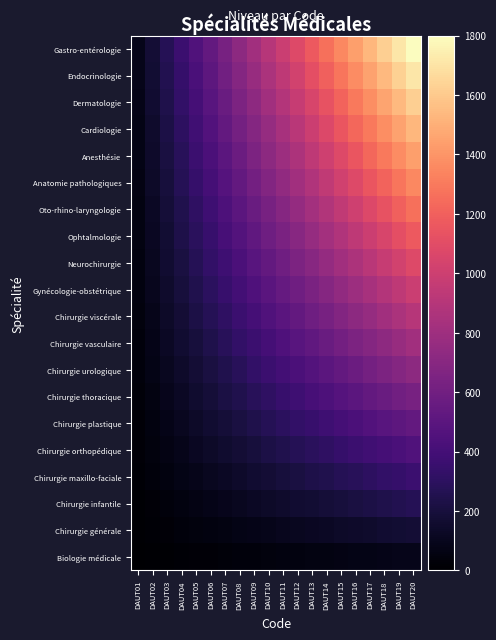

Reading left to right, transcribe all the data shown in this chart.

Biologie médicale: DAUT01=4.5	DAUT02=9.0	DAUT03=13.5	DAUT04=18.0	DAUT05=22.5	DAUT06=27.0	DAUT07=31.5	DAUT08=36.0	DAUT09=40.5	DAUT10=45.0	DAUT11=49.5	DAUT12=54.0	DAUT13=58.5	DAUT14=63.0	DAUT15=67.5	DAUT16=72.0	DAUT17=76.5	DAUT18=81.0	DAUT19=85.5	DAUT20=90.0
Chirurgie générale: DAUT01=9.0	DAUT02=18.0	DAUT03=27.0	DAUT04=36.0	DAUT05=45.0	DAUT06=54.0	DAUT07=63.0	DAUT08=72.0	DAUT09=81.0	DAUT10=90.0	DAUT11=99.0	DAUT12=108.0	DAUT13=117.0	DAUT14=126.0	DAUT15=135.0	DAUT16=144.0	DAUT17=153.0	DAUT18=162.0	DAUT19=171.0	DAUT20=180.0
Chirurgie infantile: DAUT01=13.5	DAUT02=27.0	DAUT03=40.5	DAUT04=54.0	DAUT05=67.5	DAUT06=81.0	DAUT07=94.5	DAUT08=108.0	DAUT09=121.5	DAUT10=135.0	DAUT11=148.5	DAUT12=162.0	DAUT13=175.5	DAUT14=189.0	DAUT15=202.5	DAUT16=216.0	DAUT17=229.5	DAUT18=243.0	DAUT19=256.5	DAUT20=270.0
Chirurgie maxillo-faciale: DAUT01=18.0	DAUT02=36.0	DAUT03=54.0	DAUT04=72.0	DAUT05=90.0	DAUT06=108.0	DAUT07=126.0	DAUT08=144.0	DAUT09=162.0	DAUT10=180.0	DAUT11=198.0	DAUT12=216.0	DAUT13=234.0	DAUT14=252.0	DAUT15=270.0	DAUT16=288.0	DAUT17=306.0	DAUT18=324.0	DAUT19=342.0	DAUT20=360.0
Chirurgie orthopédique: DAUT01=22.5	DAUT02=45.0	DAUT03=67.5	DAUT04=90.0	DAUT05=112.5	DAUT06=135.0	DAUT07=157.5	DAUT08=180.0	DAUT09=202.5	DAUT10=225.0	DAUT11=247.5	DAUT12=270.0	DAUT13=292.5	DAUT14=315.0	DAUT15=337.5	DAUT16=360.0	DAUT17=382.5	DAUT18=405.0	DAUT19=427.5	DAUT20=450.0
Chirurgie plastique: DAUT01=27.0	DAUT02=54.0	DAUT03=81.0	DAUT04=108.0	DAUT05=135.0	DAUT06=162.0	DAUT07=189.0	DAUT08=216.0	DAUT09=243.0	DAUT10=270.0	DAUT11=297.0	DAUT12=324.0	DAUT13=351.0	DAUT14=378.0	DAUT15=405.0	DAUT16=432.0	DAUT17=459.0	DAUT18=486.0	DAUT19=513.0	DAUT20=540.0
Chirurgie thoracique: DAUT01=31.5	DAUT02=63.0	DAUT03=94.5	DAUT04=126.0	DAUT05=157.5	DAUT06=189.0	DAUT07=220.5	DAUT08=252.0	DAUT09=283.5	DAUT10=315.0	DAUT11=346.5	DAUT12=378.0	DAUT13=409.5	DAUT14=441.0	DAUT15=472.5	DAUT16=504.0	DAUT17=535.5	DAUT18=567.0	DAUT19=598.5	DAUT20=630.0
Chirurgie urologique: DAUT01=36.0	DAUT02=72.0	DAUT03=108.0	DAUT04=144.0	DAUT05=180.0	DAUT06=216.0	DAUT07=252.0	DAUT08=288.0	DAUT09=324.0	DAUT10=360.0	DAUT11=396.0	DAUT12=432.0	DAUT13=468.0	DAUT14=504.0	DAUT15=540.0	DAUT16=576.0	DAUT17=612.0	DAUT18=648.0	DAUT19=684.0	DAUT20=720.0
Chirurgie vasculaire: DAUT01=40.5	DAUT02=81.0	DAUT03=121.5	DAUT04=162.0	DAUT05=202.5	DAUT06=243.0	DAUT07=283.5	DAUT08=324.0	DAUT09=364.5	DAUT10=405.0	DAUT11=445.5	DAUT12=486.0	DAUT13=526.5	DAUT14=567.0	DAUT15=607.5	DAUT16=648.0	DAUT17=688.5	DAUT18=729.0	DAUT19=769.5	DAUT20=810.0
Chirurgie viscérale: DAUT01=45.0	DAUT02=90.0	DAUT03=135.0	DAUT04=180.0	DAUT05=225.0	DAUT06=270.0	DAUT07=315.0	DAUT08=360.0	DAUT09=405.0	DAUT10=450.0	DAUT11=495.0	DAUT12=540.0	DAUT13=585.0	DAUT14=630.0	DAUT15=675.0	DAUT16=720.0	DAUT17=765.0	DAUT18=810.0	DAUT19=855.0	DAUT20=900.0
Gynécologie-obstétrique: DAUT01=49.5	DAUT02=99.0	DAUT03=148.5	DAUT04=198.0	DAUT05=247.5	DAUT06=297.0	DAUT07=346.5	DAUT08=396.0	DAUT09=445.5	DAUT10=495.0	DAUT11=544.5	DAUT12=594.0	DAUT13=643.5	DAUT14=693.0	DAUT15=742.5	DAUT16=792.0	DAUT17=841.5	DAUT18=891.0	DAUT19=940.5	DAUT20=990.0
Neurochirurgie: DAUT01=54.0	DAUT02=108.0	DAUT03=162.0	DAUT04=216.0	DAUT05=270.0	DAUT06=324.0	DAUT07=378.0	DAUT08=432.0	DAUT09=486.0	DAUT10=540.0	DAUT11=594.0	DAUT12=648.0	DAUT13=702.0	DAUT14=756.0	DAUT15=810.0	DAUT16=864.0	DAUT17=918.0	DAUT18=972.0	DAUT19=1026.0	DAUT20=1080.0
Ophtalmologie: DAUT01=58.5	DAUT02=117.0	DAUT03=175.5	DAUT04=234.0	DAUT05=292.5	DAUT06=351.0	DAUT07=409.5	DAUT08=468.0	DAUT09=526.5	DAUT10=585.0	DAUT11=643.5	DAUT12=702.0	DAUT13=760.5	DAUT14=819.0	DAUT15=877.5	DAUT16=936.0	DAUT17=994.5	DAUT18=1053.0	DAUT19=1111.5	DAUT20=1170.0
Oto-rhino-laryngologie: DAUT01=63.0	DAUT02=126.0	DAUT03=189.0	DAUT04=252.0	DAUT05=315.0	DAUT06=378.0	DAUT07=441.0	DAUT08=504.0	DAUT09=567.0	DAUT10=630.0	DAUT11=693.0	DAUT12=756.0	DAUT13=819.0	DAUT14=882.0	DAUT15=945.0	DAUT16=1008.0	DAUT17=1071.0	DAUT18=1134.0	DAUT19=1197.0	DAUT20=1260.0
Anatomie pathologiques: DAUT01=67.5	DAUT02=135.0	DAUT03=202.5	DAUT04=270.0	DAUT05=337.5	DAUT06=405.0	DAUT07=472.5	DAUT08=540.0	DAUT09=607.5	DAUT10=675.0	DAUT11=742.5	DAUT12=810.0	DAUT13=877.5	DAUT14=945.0	DAUT15=1012.5	DAUT16=1080.0	DAUT17=1147.5	DAUT18=1215.0	DAUT19=1282.5	DAUT20=1350.0
Anesthésie: DAUT01=72.0	DAUT02=144.0	DAUT03=216.0	DAUT04=288.0	DAUT05=360.0	DAUT06=432.0	DAUT07=504.0	DAUT08=576.0	DAUT09=648.0	DAUT10=720.0	DAUT11=792.0	DAUT12=864.0	DAUT13=936.0	DAUT14=1008.0	DAUT15=1080.0	DAUT16=1152.0	DAUT17=1224.0	DAUT18=1296.0	DAUT19=1368.0	DAUT20=1440.0
Cardiologie: DAUT01=76.5	DAUT02=153.0	DAUT03=229.5	DAUT04=306.0	DAUT05=382.5	DAUT06=459.0	DAUT07=535.5	DAUT08=612.0	DAUT09=688.5	DAUT10=765.0	DAUT11=841.5	DAUT12=918.0	DAUT13=994.5	DAUT14=1071.0	DAUT15=1147.5	DAUT16=1224.0	DAUT17=1300.5	DAUT18=1377.0	DAUT19=1453.5	DAUT20=1530.0
Dermatologie: DAUT01=81.0	DAUT02=162.0	DAUT03=243.0	DAUT04=324.0	DAUT05=405.0	DAUT06=486.0	DAUT07=567.0	DAUT08=648.0	DAUT09=729.0	DAUT10=810.0	DAUT11=891.0	DAUT12=972.0	DAUT13=1053.0	DAUT14=1134.0	DAUT15=1215.0	DAUT16=1296.0	DAUT17=1377.0	DAUT18=1458.0	DAUT19=1539.0	DAUT20=1620.0
Endocrinologie: DAUT01=85.5	DAUT02=171.0	DAUT03=256.5	DAUT04=342.0	DAUT05=427.5	DAUT06=513.0	DAUT07=598.5	DAUT08=684.0	DAUT09=769.5	DAUT10=855.0	DAUT11=940.5	DAUT12=1026.0	DAUT13=1111.5	DAUT14=1197.0	DAUT15=1282.5	DAUT16=1368.0	DAUT17=1453.5	DAUT18=1539.0	DAUT19=1624.5	DAUT20=1710.0
Gastro-entérologie: DAUT01=90.0	DAUT02=180.0	DAUT03=270.0	DAUT04=360.0	DAUT05=450.0	DAUT06=540.0	DAUT07=630.0	DAUT08=720.0	DAUT09=810.0	DAUT10=900.0	DAUT11=990.0	DAUT12=1080.0	DAUT13=1170.0	DAUT14=1260.0	DAUT15=1350.0	DAUT16=1440.0	DAUT17=1530.0	DAUT18=1620.0	DAUT19=1710.0	DAUT20=1800.0